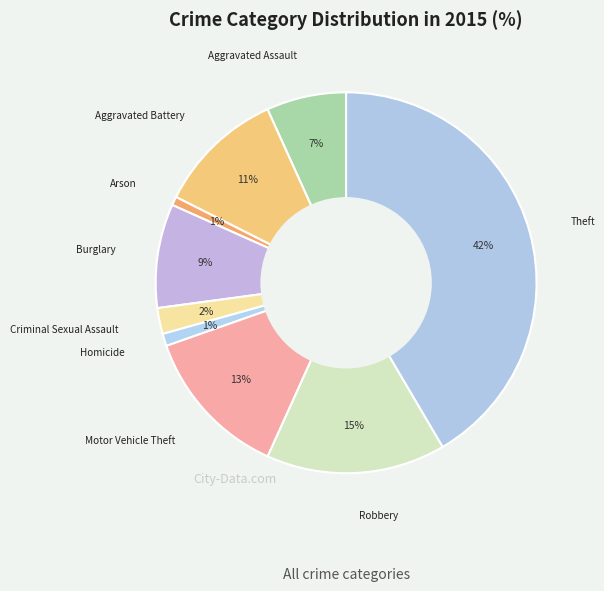

How many slices are in this pie chart?

9